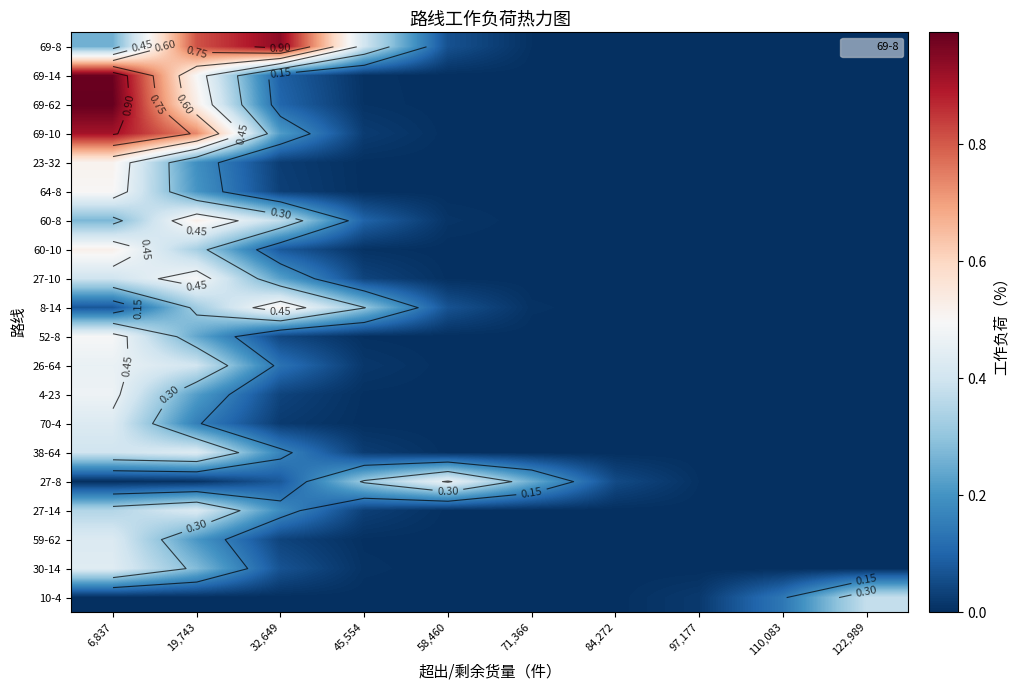

What is the total value across all series at 6,837?

8.9